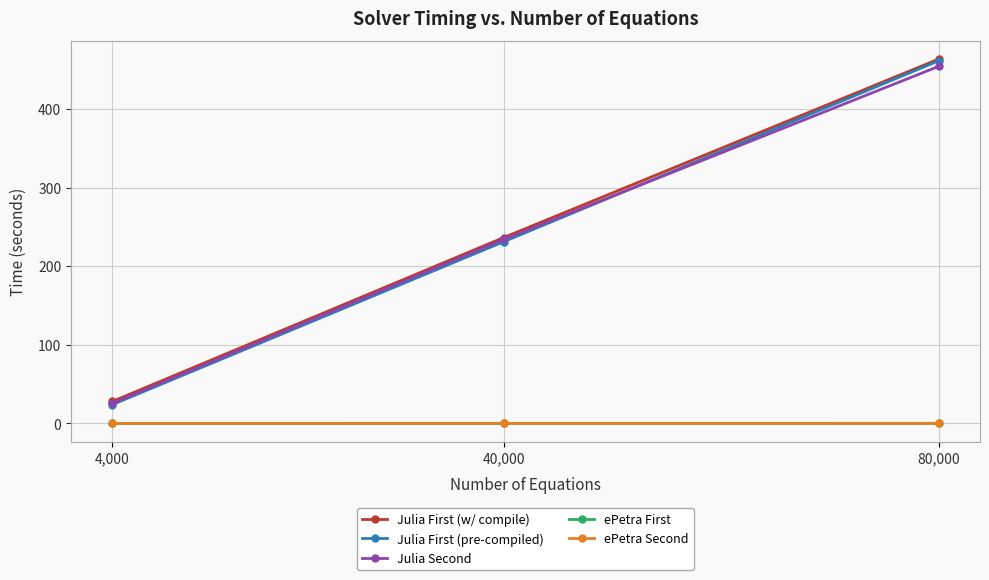

What is the greatest value displayed?

463.5